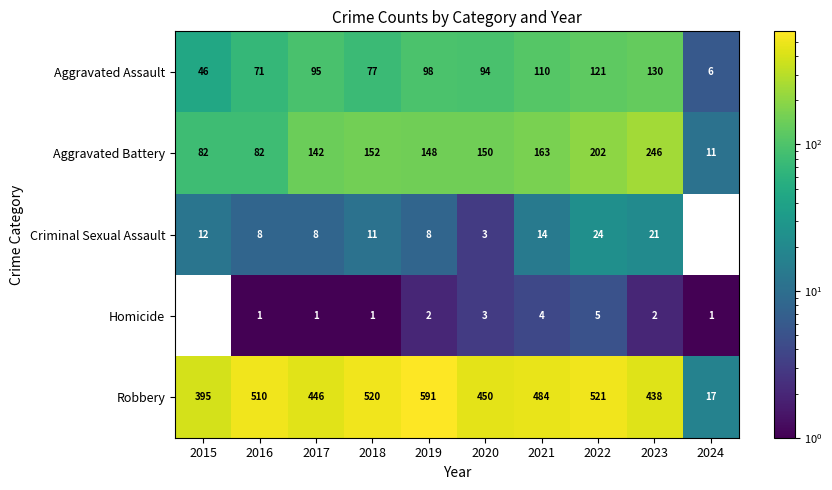

Count the number of categories in the chart.

10